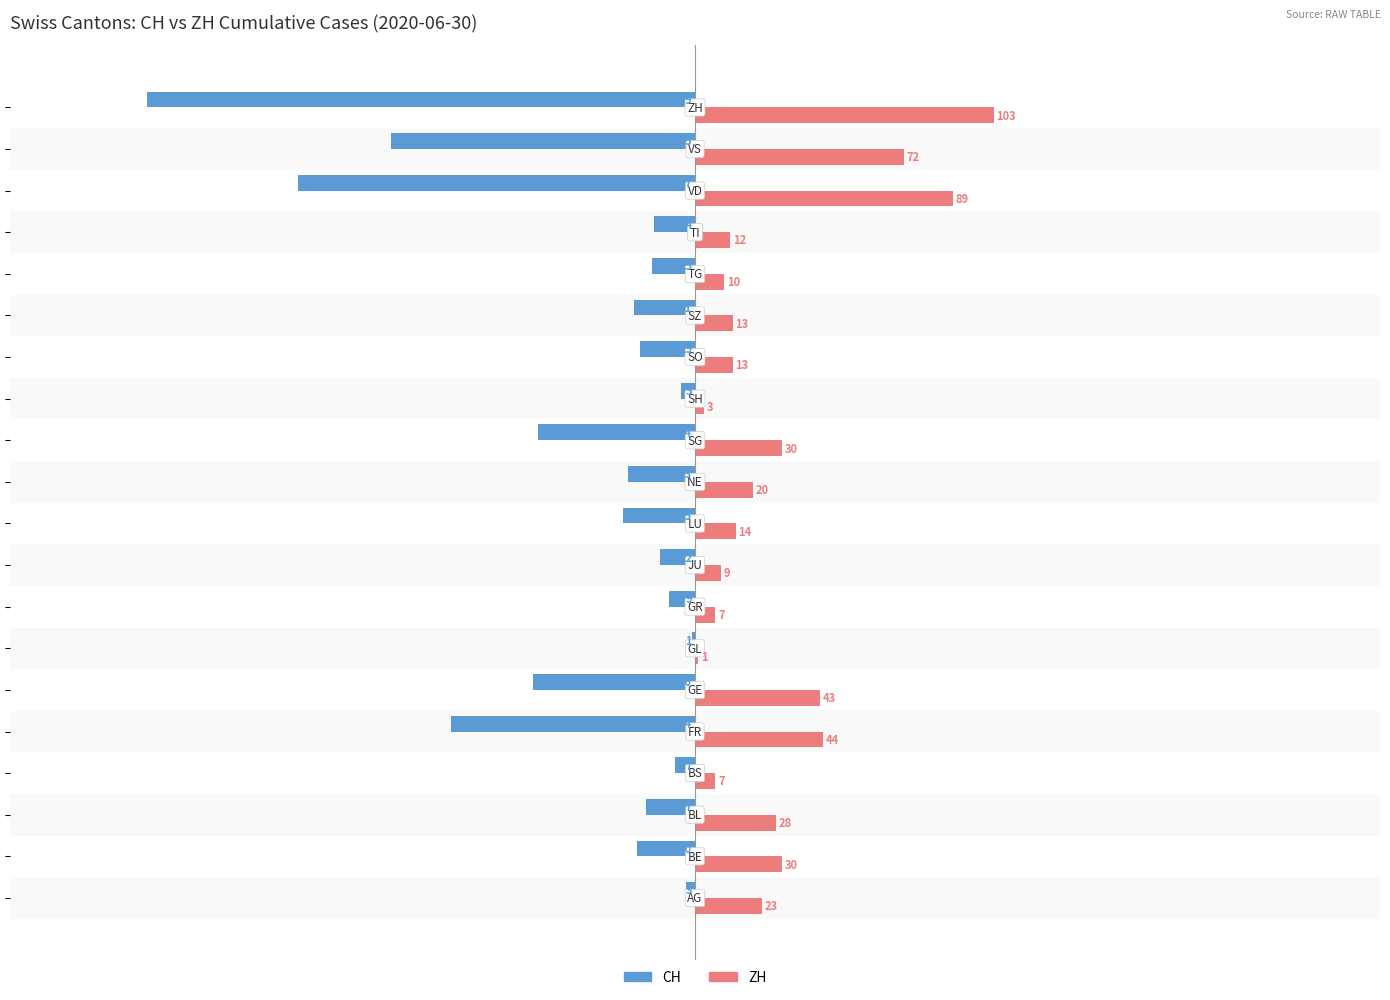

What is the sum of all ZH values?

571